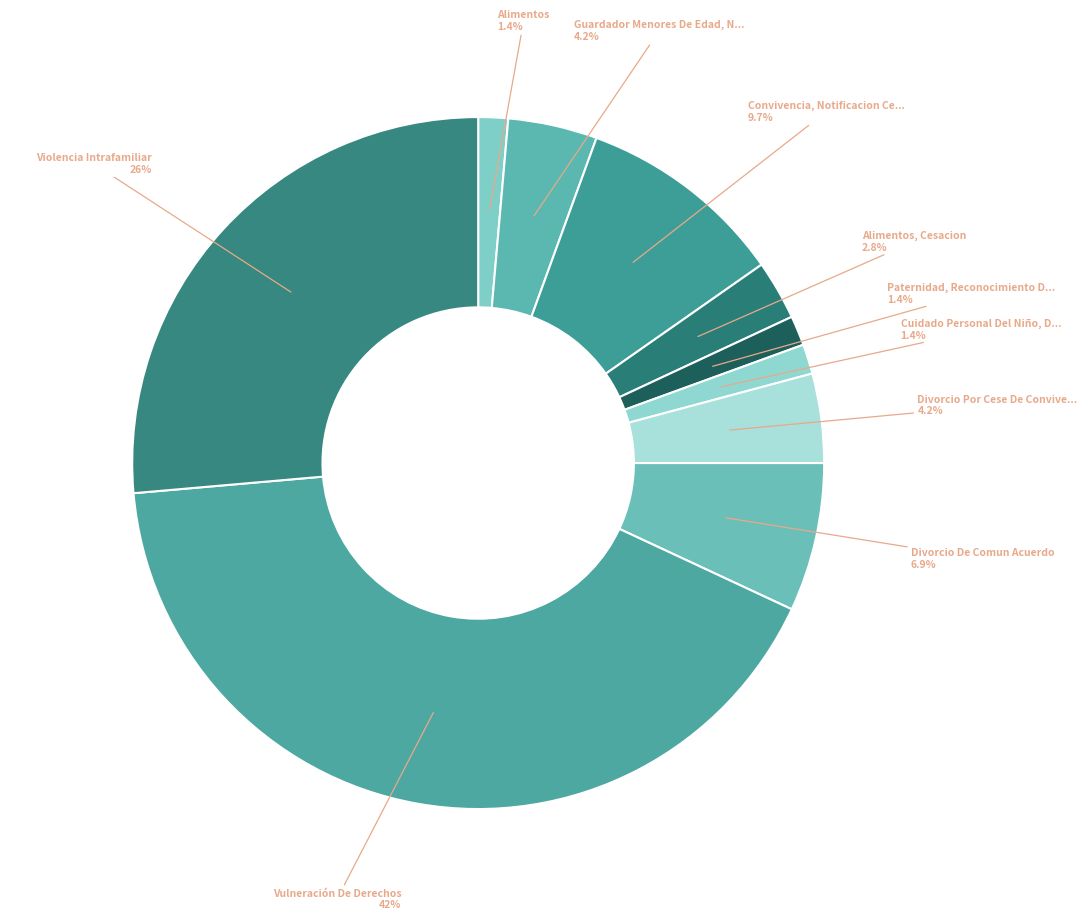

How many segments does this pie chart have?

10